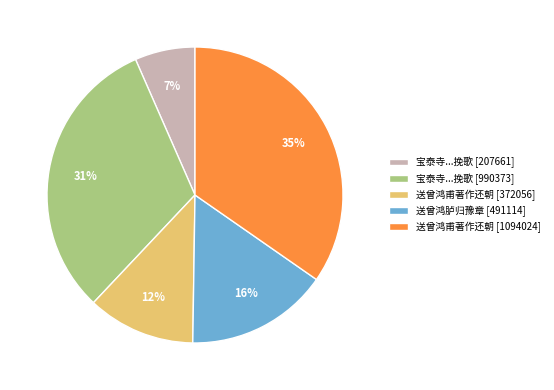

To the nearest percent, what percentage of the pie is 宝泰寺...挽歌 [207661]?

7%